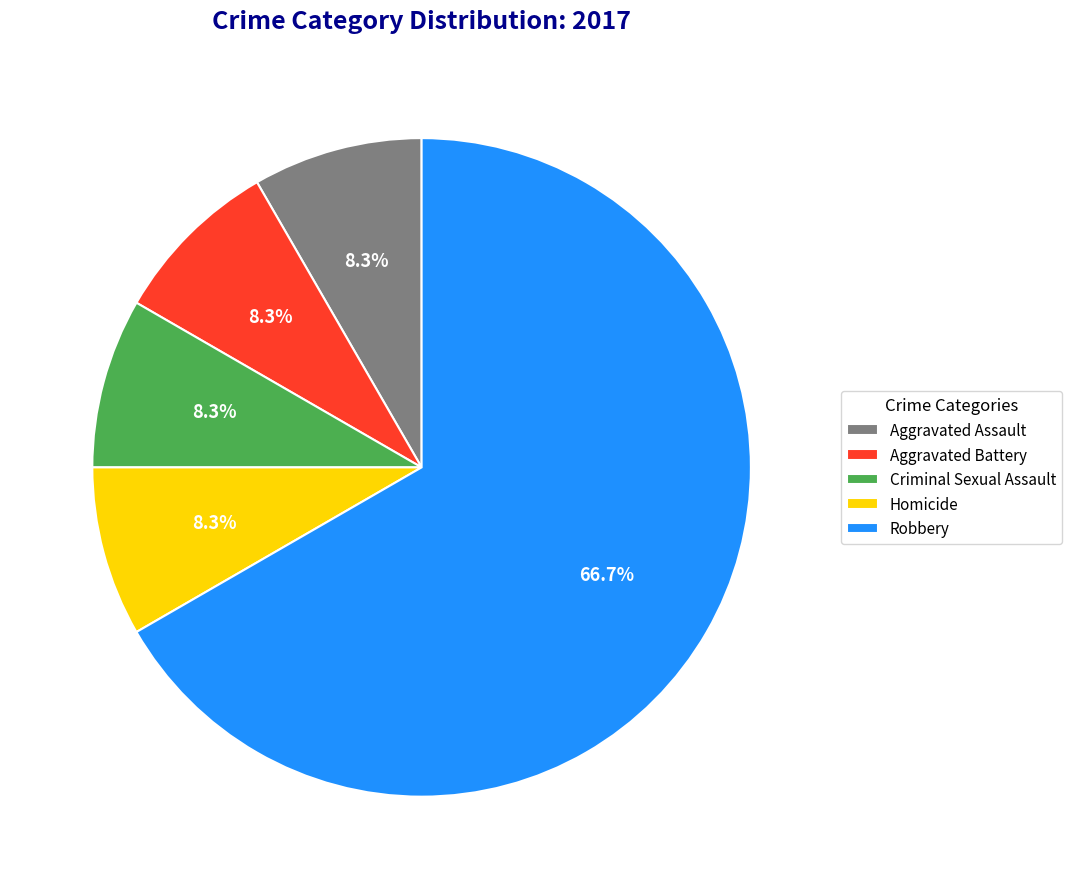

Count the number of slices in the pie.

5